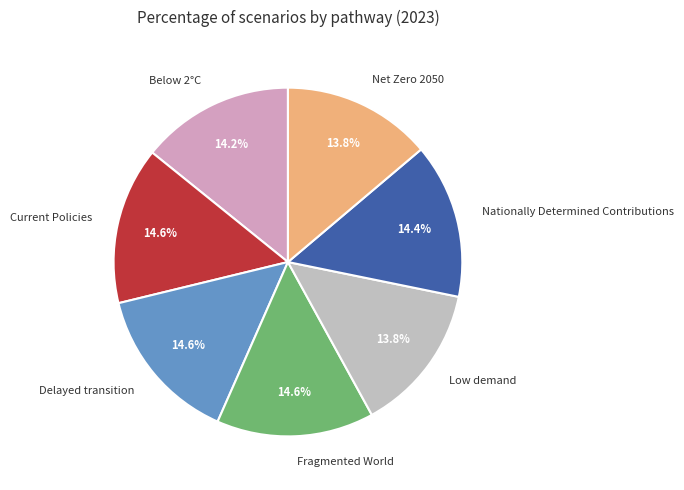

To the nearest percent, what is the combined percentage of Below 2°C and Current Policies?

29%